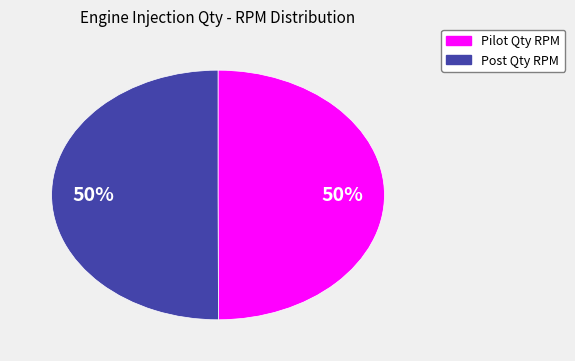

To the nearest percent, what is the average slice percentage?

50%